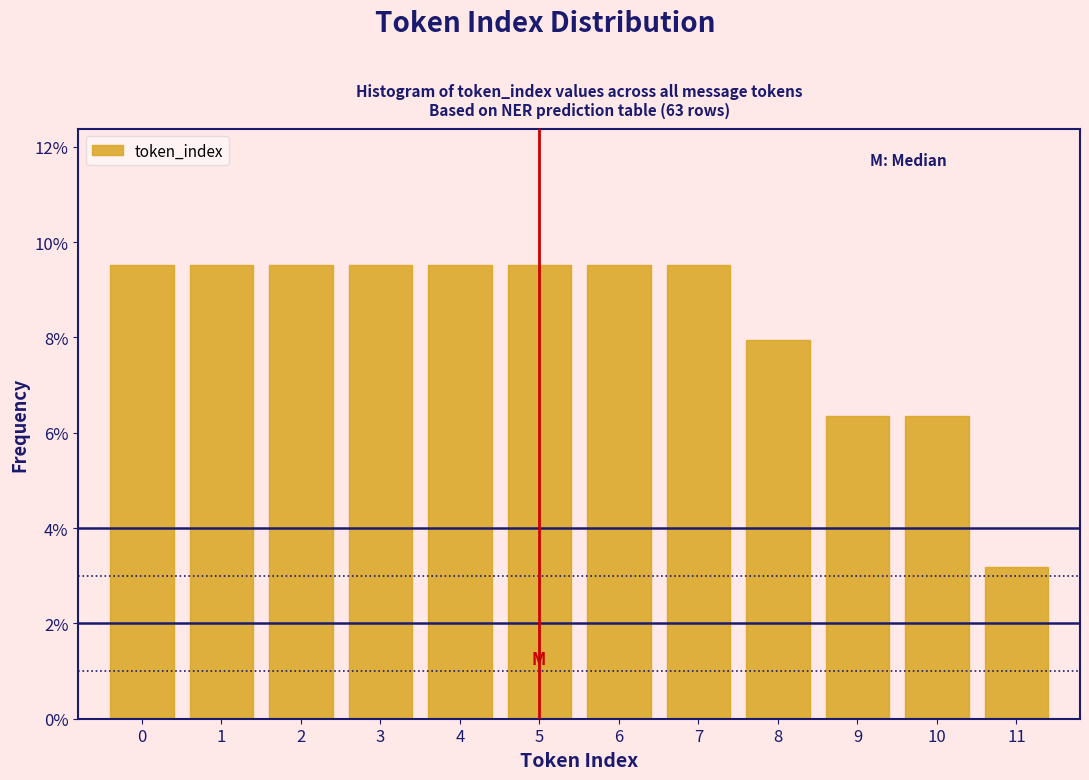

Reading left to right, transcribe this chart: for each bar, give the range it covers on the x-axis and its height. The values are not printed on the chart, so give them approximately, as read against the axis.

-0.5 to 0.5: 9.6
0.5 to 1.5: 9.6
1.5 to 2.5: 9.6
2.5 to 3.5: 9.6
3.5 to 4.5: 9.6
4.5 to 5.5: 9.6
5.5 to 6.5: 9.6
6.5 to 7.5: 9.6
7.5 to 8.5: 8.0
8.5 to 9.5: 6.4
9.5 to 10.5: 6.4
10.5 to 11.5: 3.2